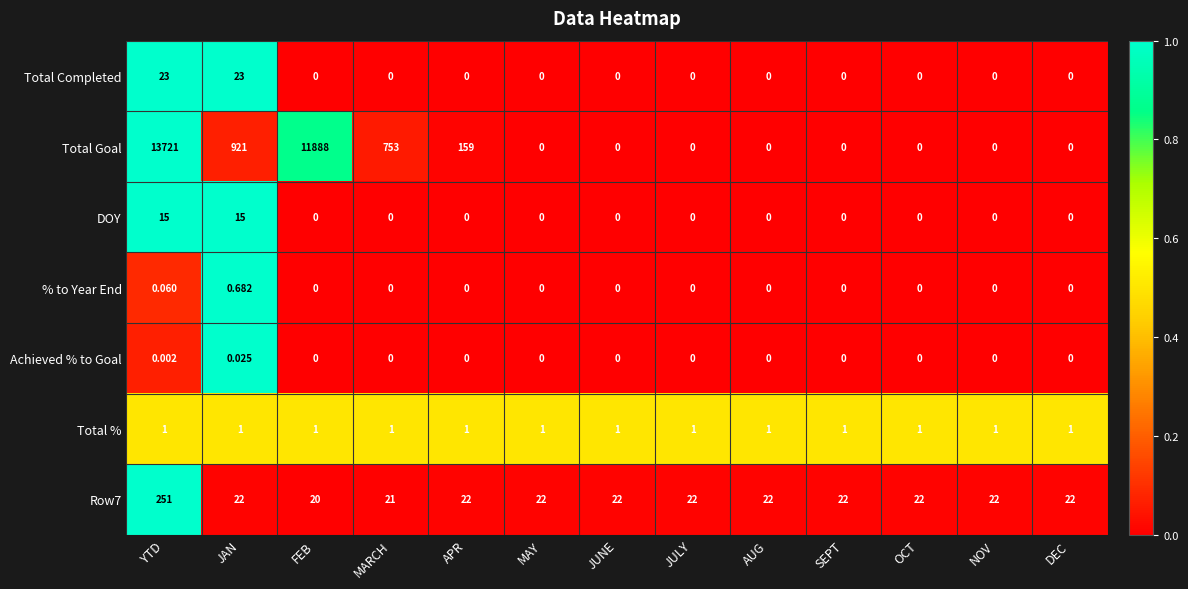

Which series has the widest spread of values?

Total Goal